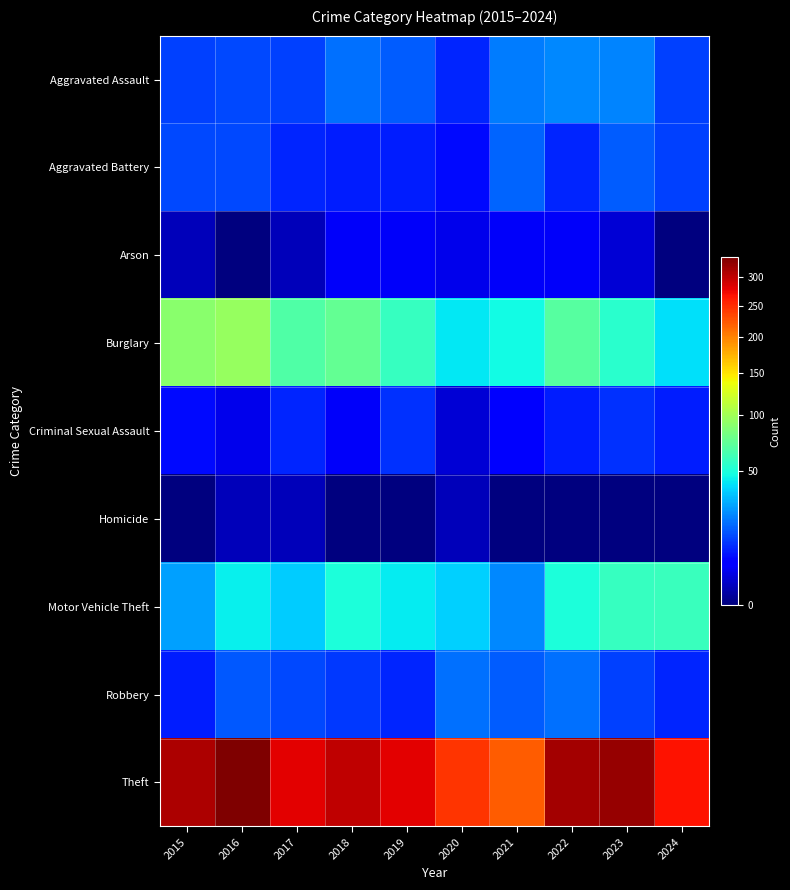

Reading left to right, extract all data points from this chart.

Aggravated Assault: 2015=12	2016=13	2017=12	2018=19	2019=16	2020=9	2021=21	2022=23	2023=22	2024=12
Aggravated Battery: 2015=13	2016=13	2017=9	2018=8	2019=8	2020=6	2021=17	2022=9	2023=16	2024=12
Arson: 2015=1	2016=0	2017=1	2018=4	2019=4	2020=3	2021=4	2022=4	2023=2	2024=0
Burglary: 2015=90	2016=96	2017=67	2018=75	2019=58	2020=42	2021=47	2022=70	2023=54	2024=40
Criminal Sexual Assault: 2015=6	2016=3	2017=9	2018=4	2019=10	2020=2	2021=5	2022=8	2023=10	2024=8
Homicide: 2015=0	2016=1	2017=1	2018=0	2019=0	2020=1	2021=0	2022=0	2023=0	2024=0
Motor Vehicle Theft: 2015=27	2016=44	2017=36	2018=50	2019=43	2020=37	2021=23	2022=50	2023=58	2024=59
Robbery: 2015=8	2016=15	2017=13	2018=11	2019=9	2020=19	2021=16	2022=19	2023=12	2024=9
Theft: 2015=311	2016=337	2017=280	2018=300	2019=281	2020=245	2021=221	2022=314	2023=323	2024=267